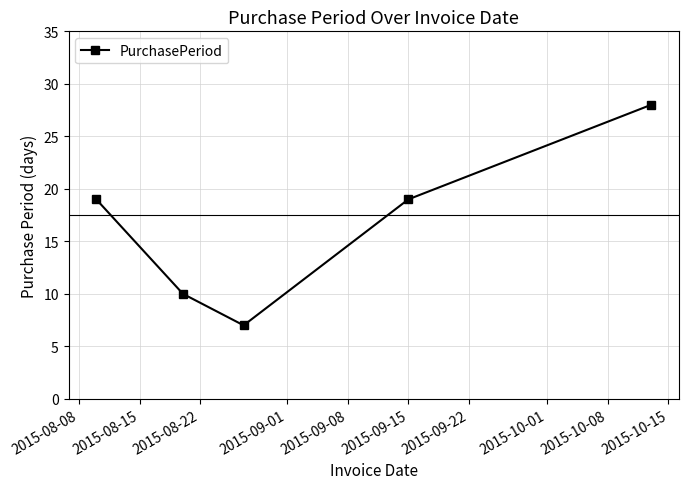

What is the value of the 1st point from the left?

19